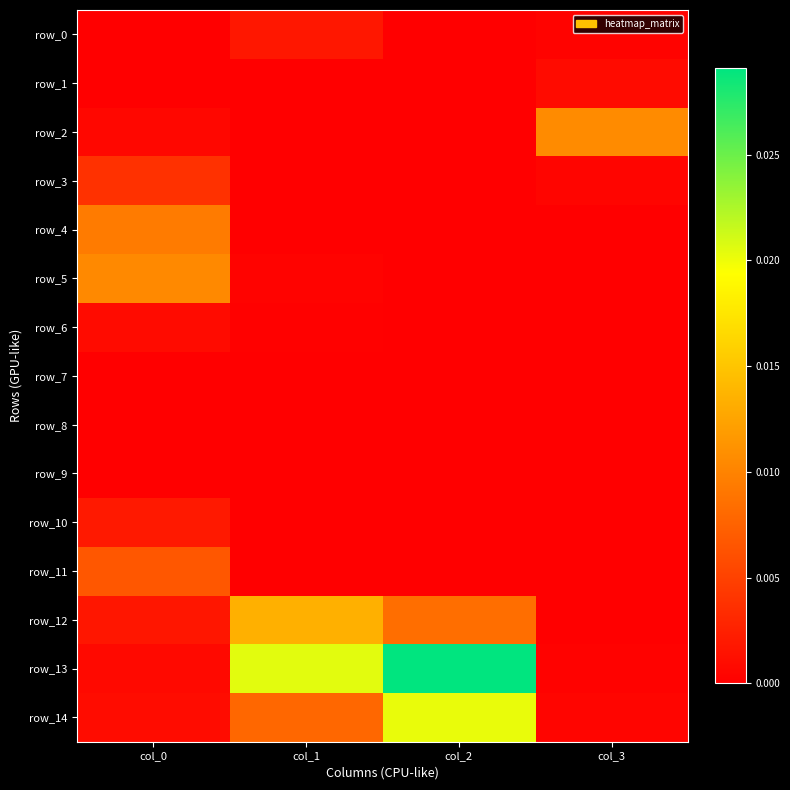

At col_0, list the series in order from largest to smallest.

row_5, row_4, row_11, row_3, row_10, row_12, row_14, row_6, row_13, row_2, row_1, row_0, row_9, row_7, row_8